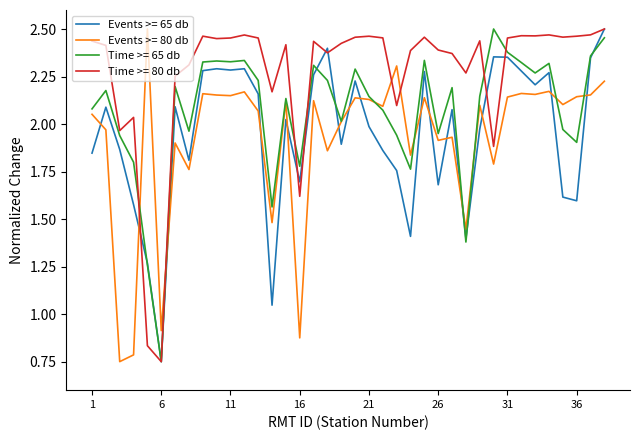

After their last crossing, which series has the higher values: Events >= 80 db or Time >= 80 db?

Time >= 80 db